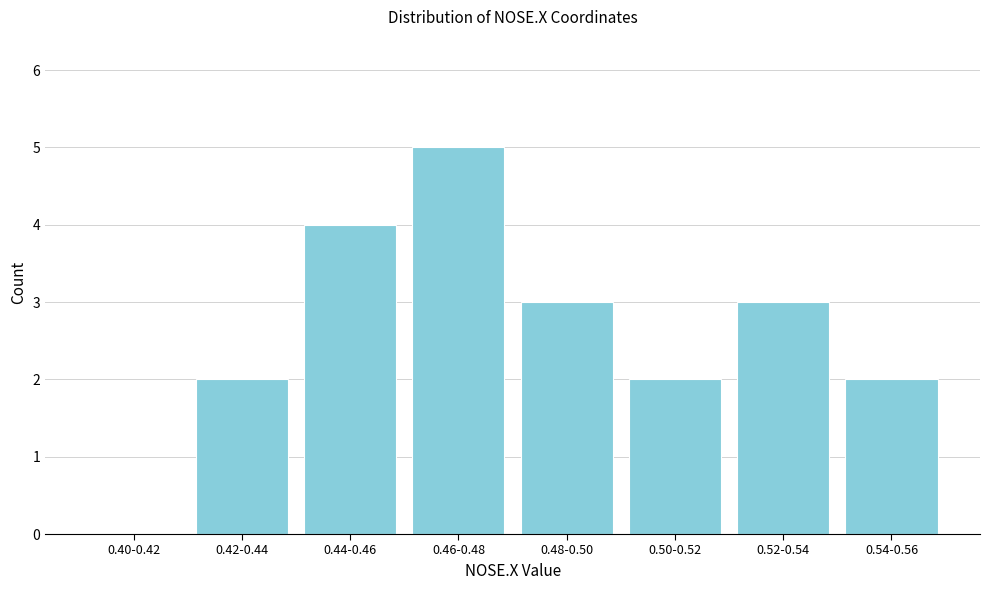

Reading right to left, what are all the values shown in this chart?

0.54-0.56=2	0.52-0.54=3	0.50-0.52=2	0.48-0.50=3	0.46-0.48=5	0.44-0.46=4	0.42-0.44=2	0.40-0.42=0